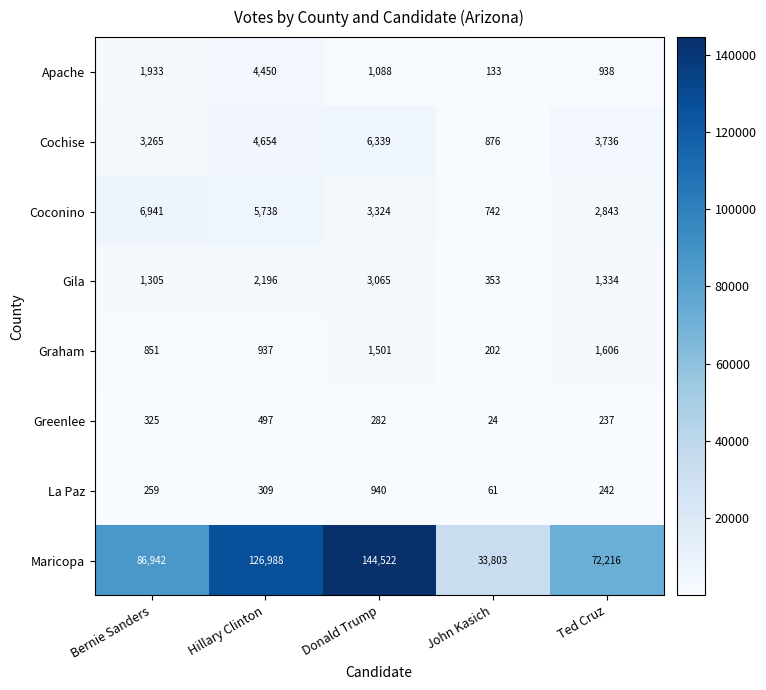

What is the difference between the Apache values at Ted Cruz and Donald Trump?

150